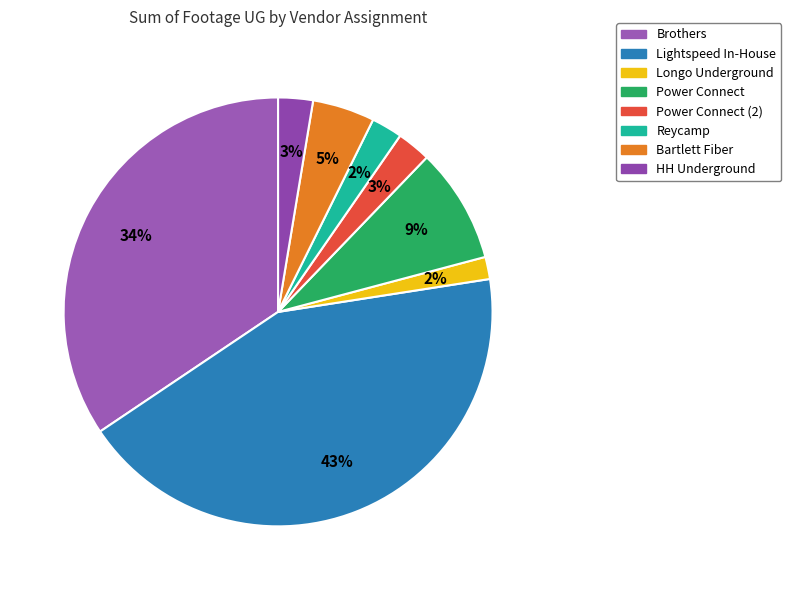

How many slices are in this pie chart?

8